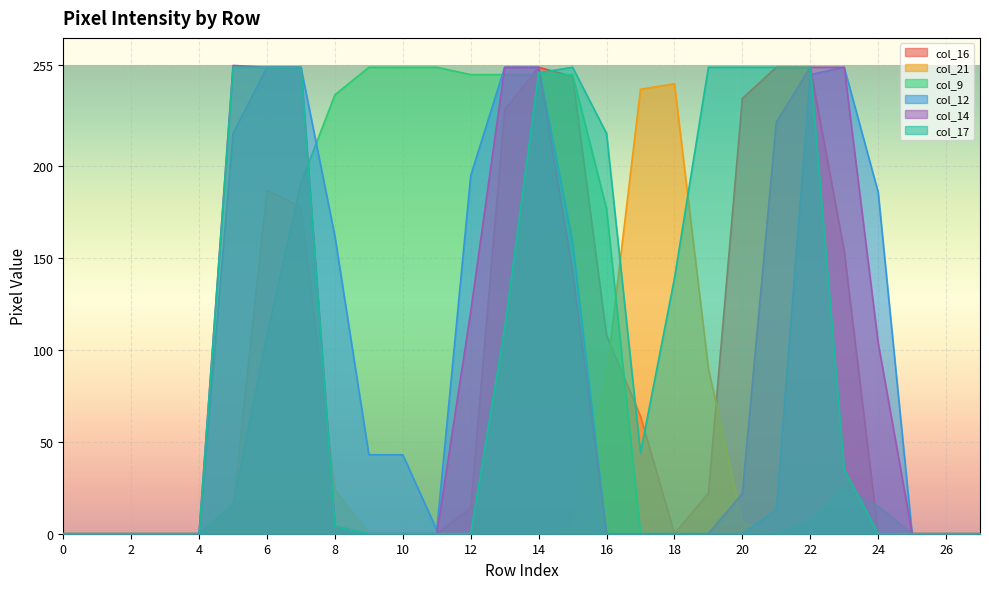

True or false: col_16 has a value of 129 at 14.

False